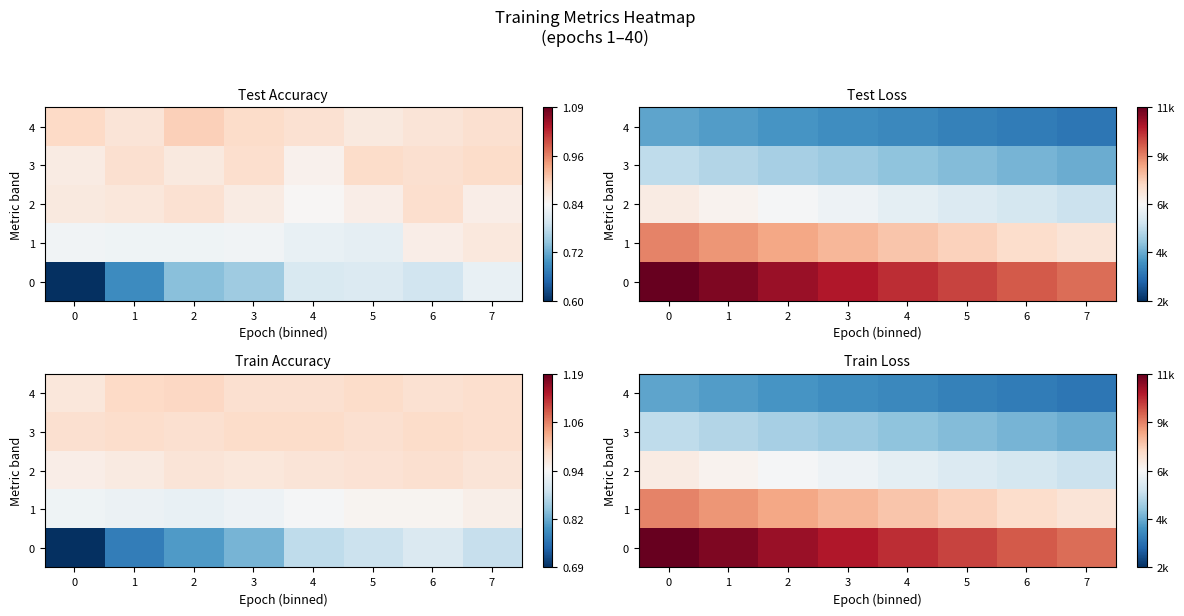

Rank the series at 1 from lowest to highest value.

4, 3, 2, 1, 0